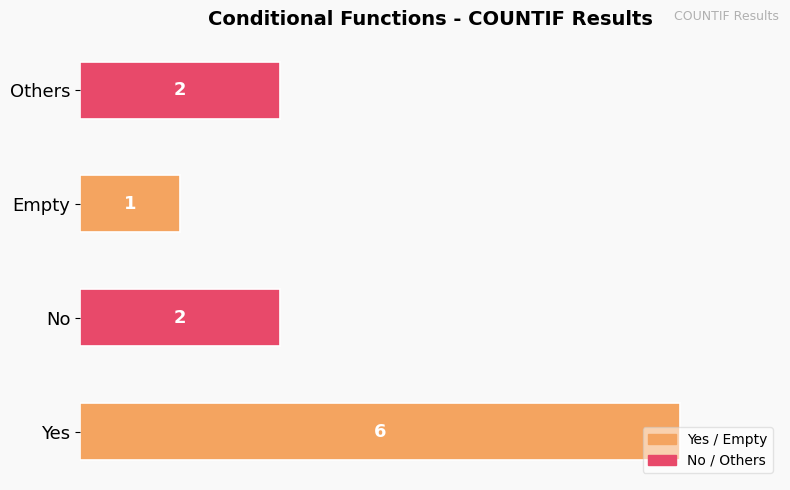

What is the minimum value shown in the chart?

1